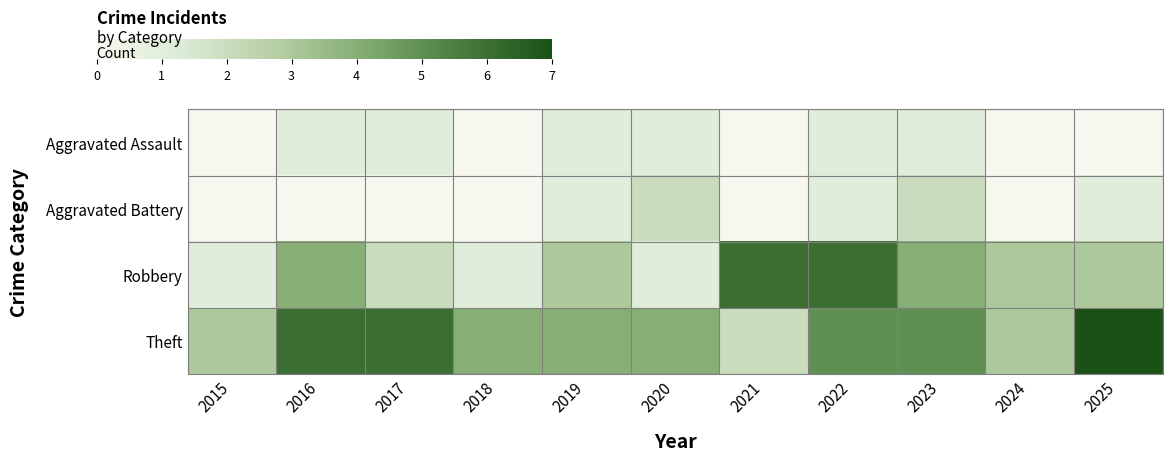

Rank the series at 2022 from highest to lowest value.

Robbery, Theft, Aggravated Assault, Aggravated Battery